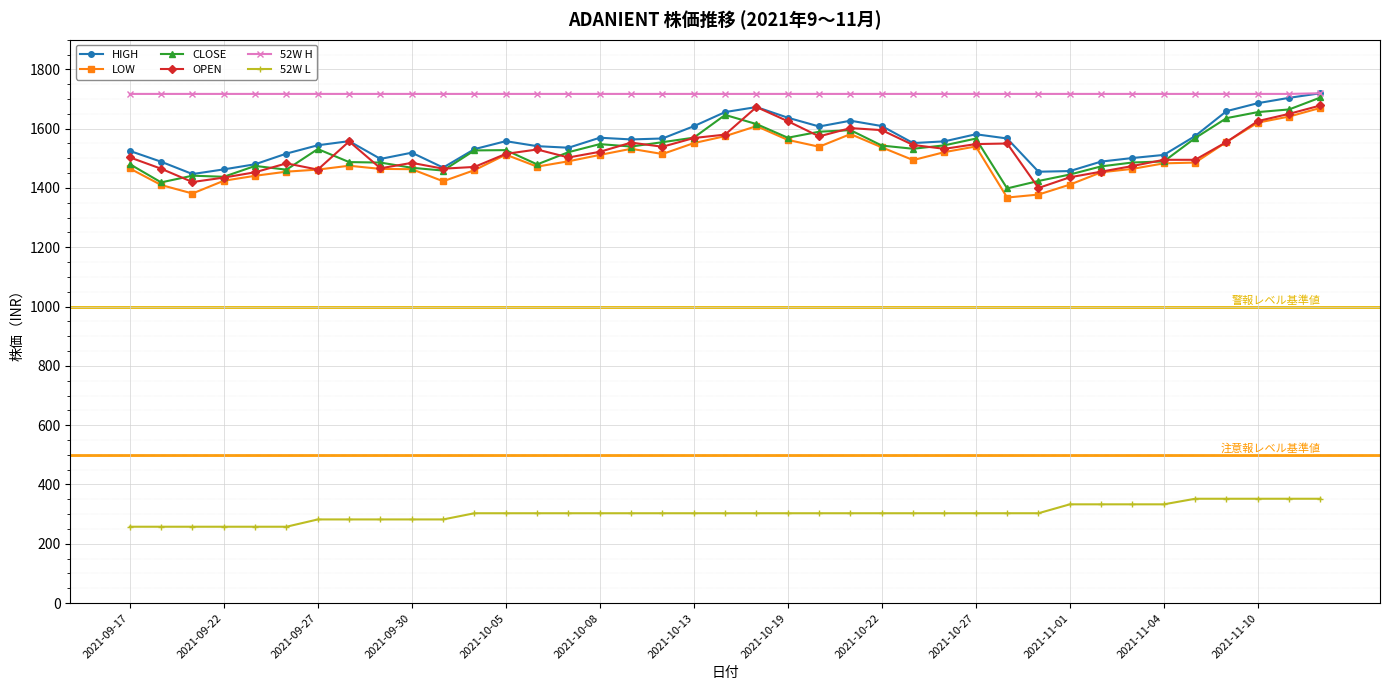

Which series has the largest total across all categories?

52W H